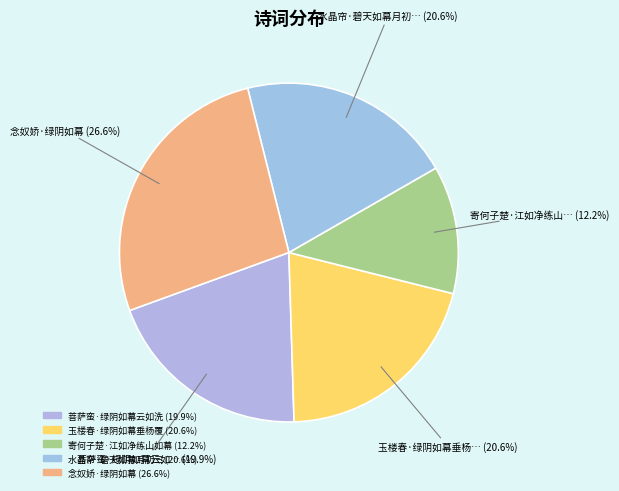

True or false: 菩萨蛮·绿阴如幕云如洗 accounts for 26% of the total.

False